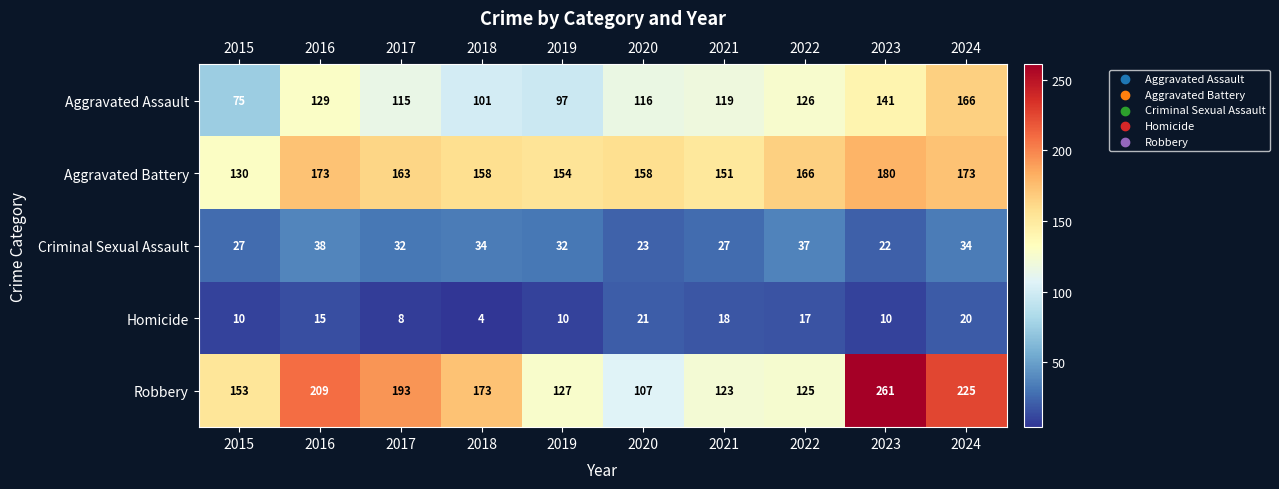

What is the difference between the Criminal Sexual Assault values at 2016 and 2015?

11